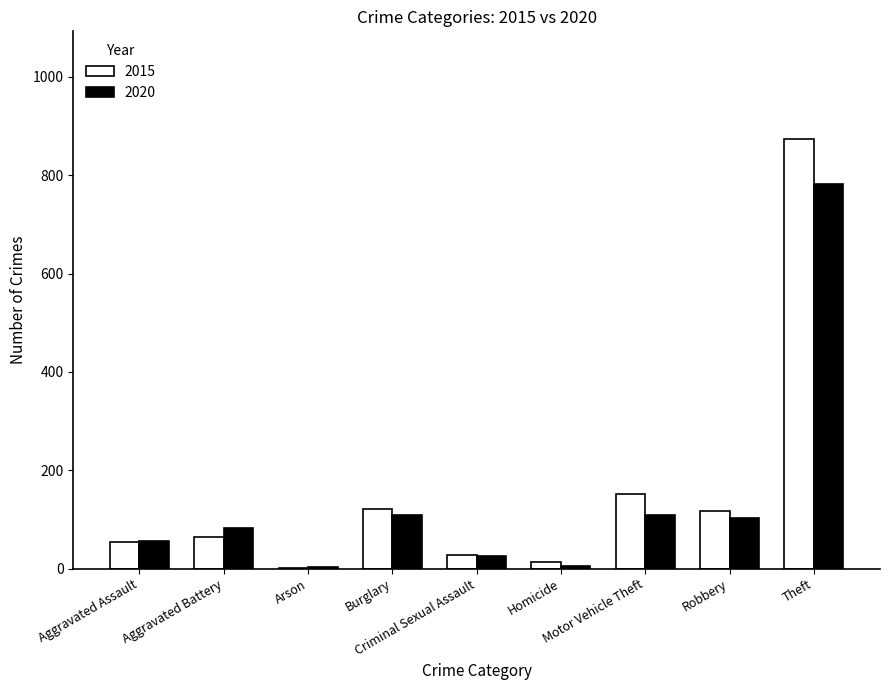

What is the average value of the 2020 series?

142